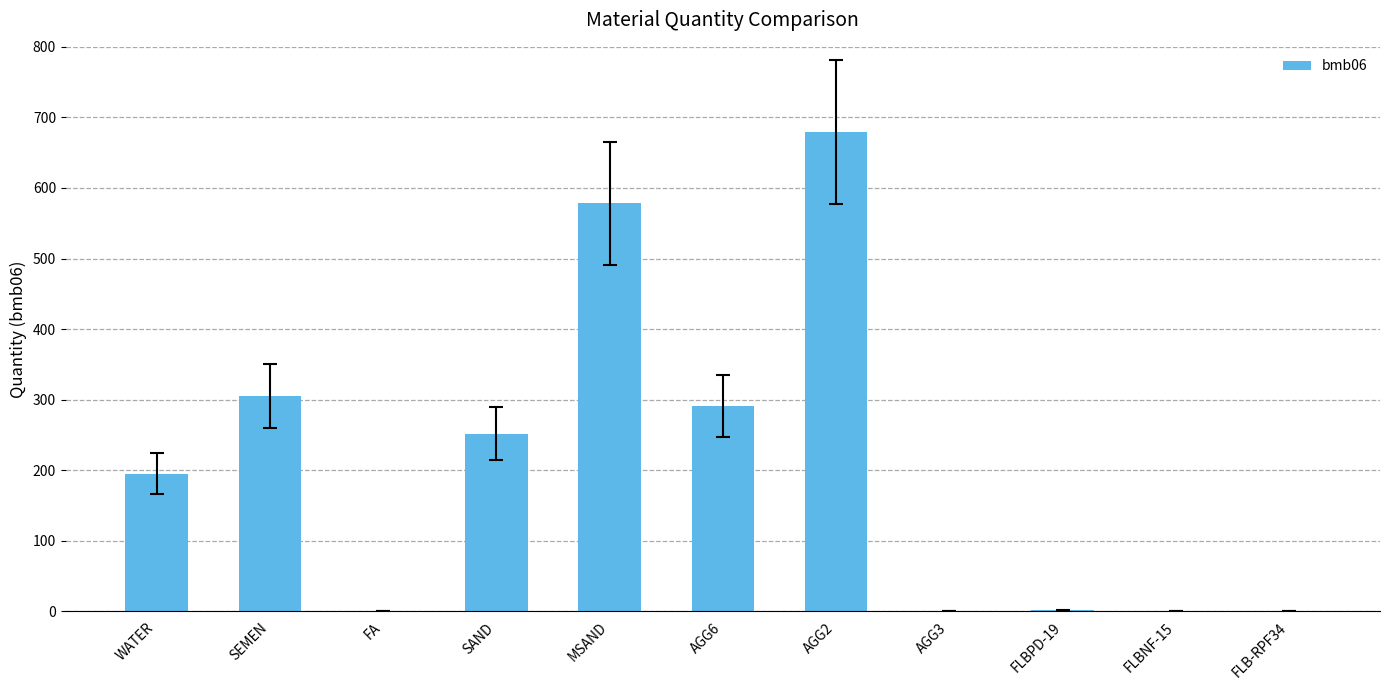

Read the value at SEMEN.

305.0